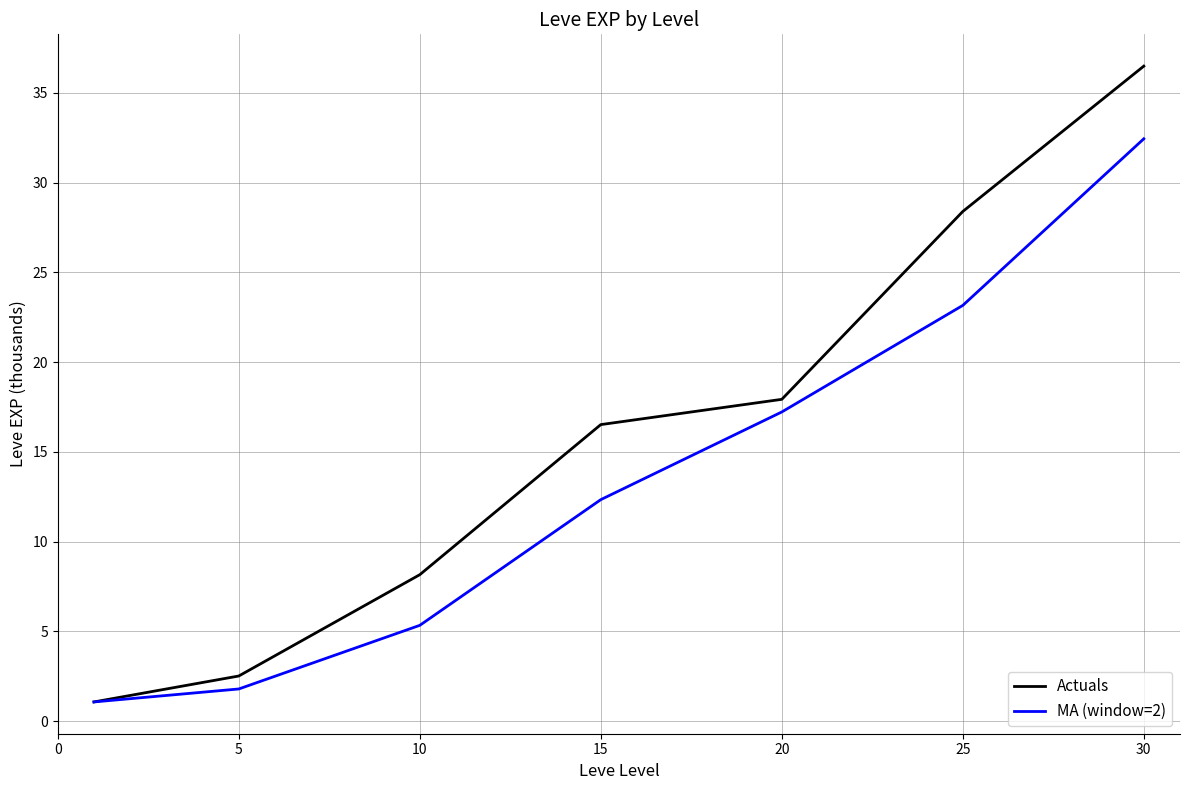

Reading right to left, list all the values displayed in this chart.

Actuals: 36.5	28.4	17.9	16.5	8.2	2.5	1.1
MA (window=2): 32.4	23.2	17.2	12.3	5.3	1.8	1.1